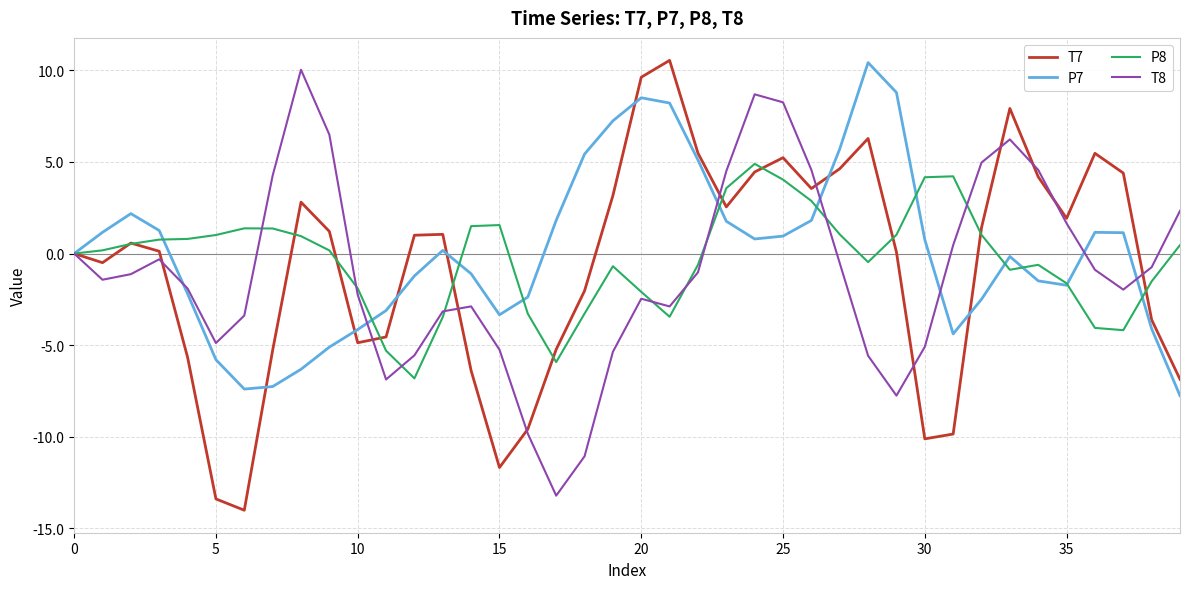

What is the minimum value for P8?

-6.8